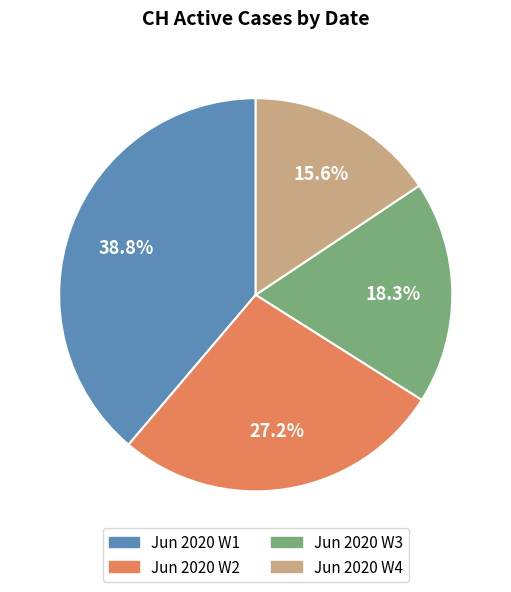

Which slice is the largest?

Jun 2020 W1